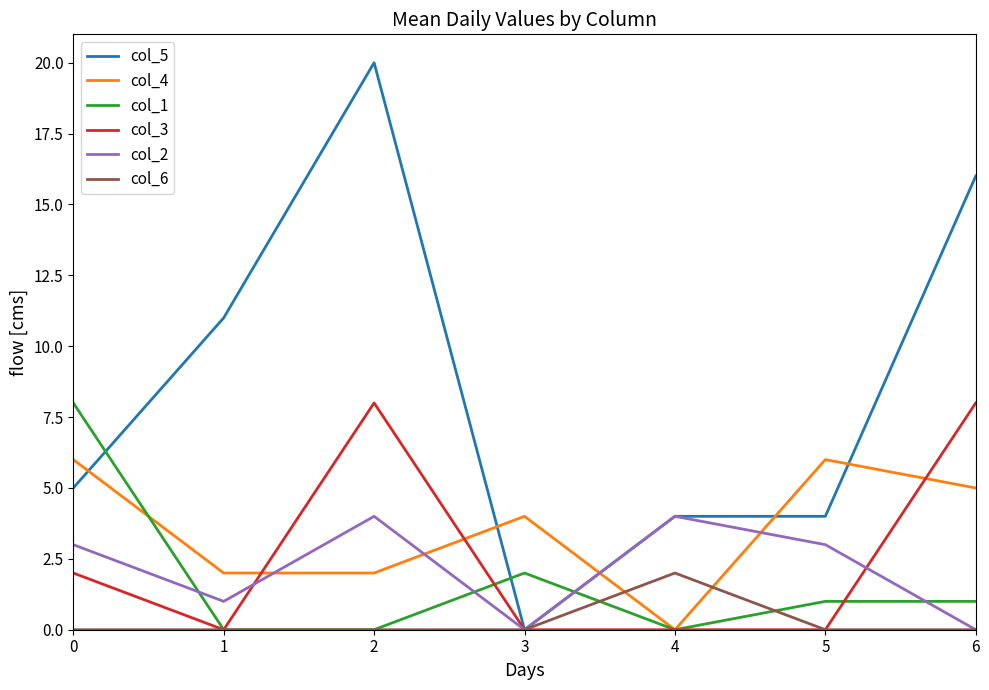

What is the greatest value displayed?

20